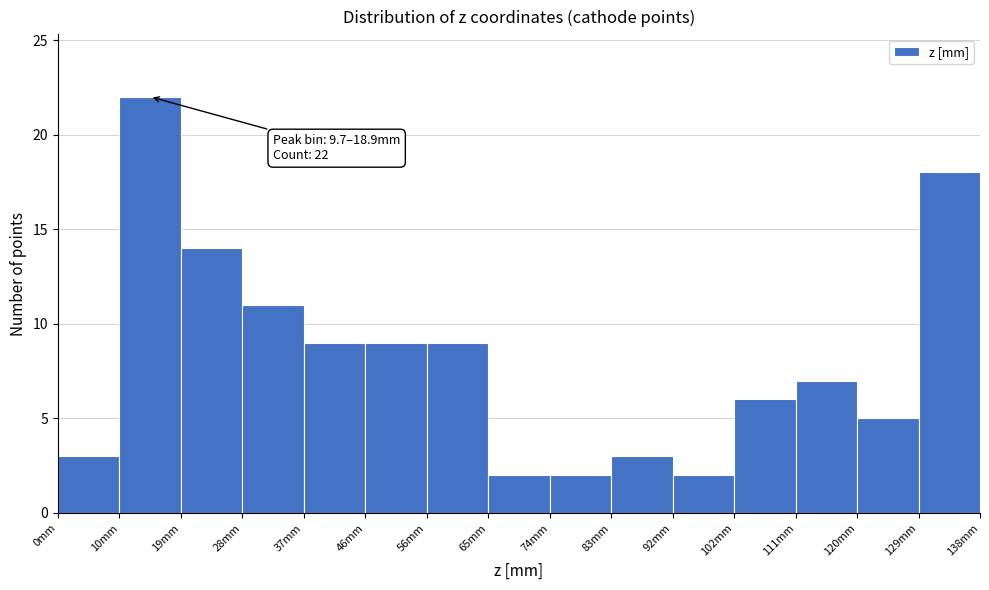

Which range on the x-axis has the tallest bar?

10 to 19